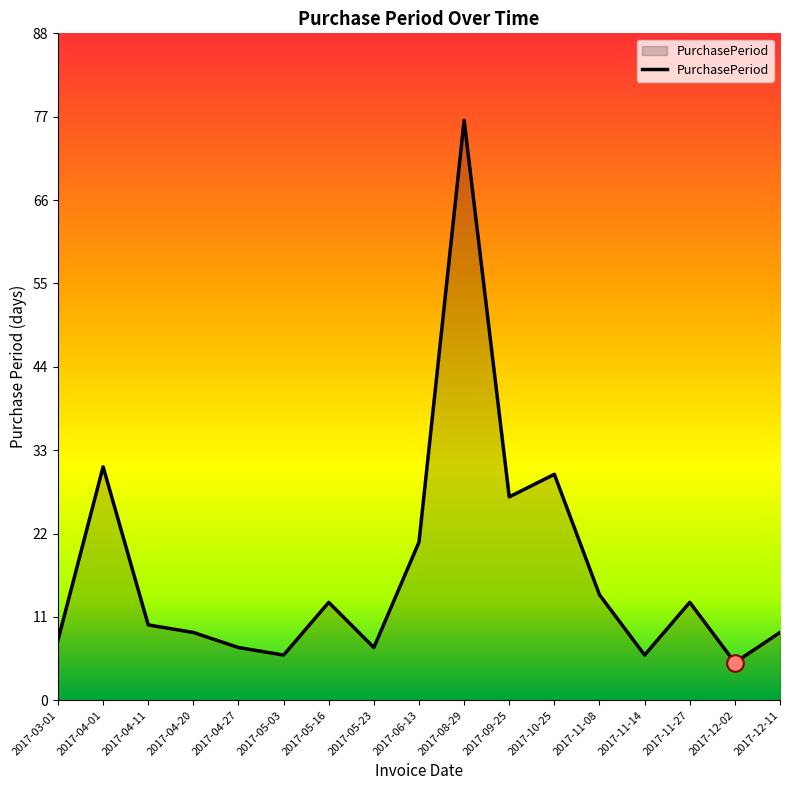

Reading left to right, list all the values displayed in this chart.

2017-03-01=8	2017-04-01=31	2017-04-11=10	2017-04-20=9	2017-04-27=7	2017-05-03=6	2017-05-16=13	2017-05-23=7	2017-06-13=21	2017-08-29=77	2017-09-25=27	2017-10-25=30	2017-11-08=14	2017-11-14=6	2017-11-27=13	2017-12-02=5	2017-12-11=9